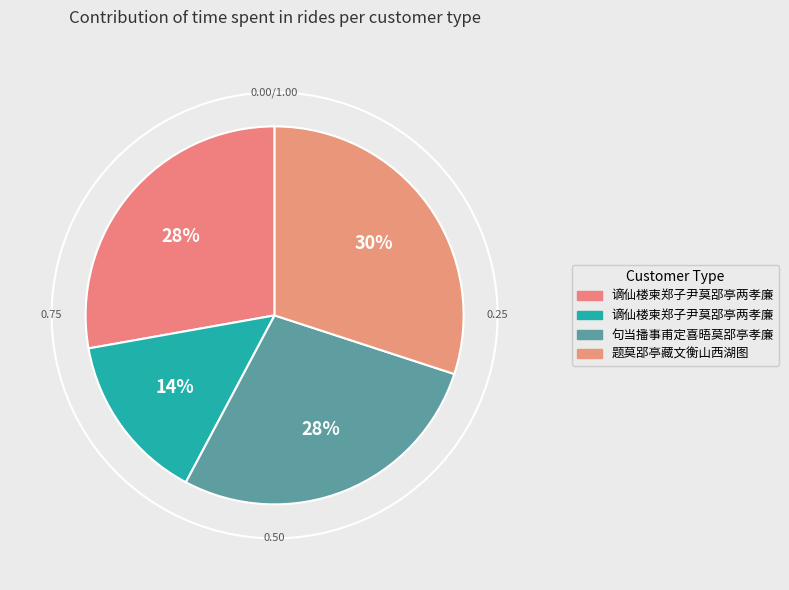

To the nearest percent, what is the difference between the 题莫郘亭藏文衡山西湖图 and 句当播事甫定喜晤莫郘亭孝廉 slice percentages?

2%